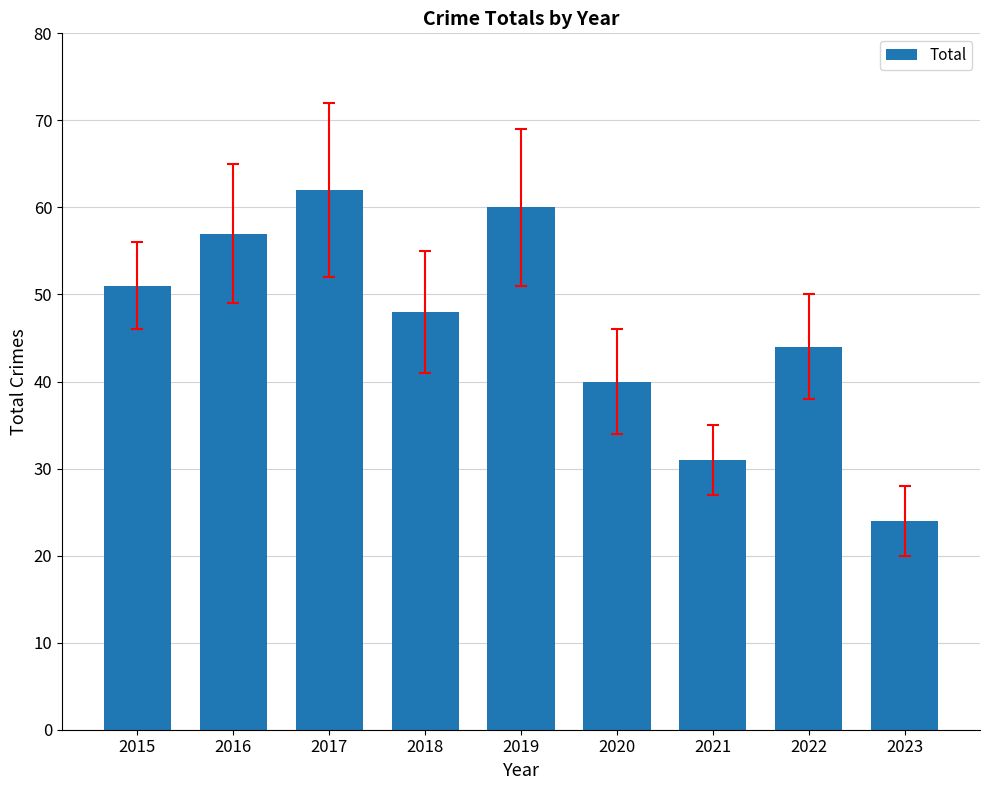

Rank the categories by value from highest to lowest.

2017, 2019, 2016, 2015, 2018, 2022, 2020, 2021, 2023